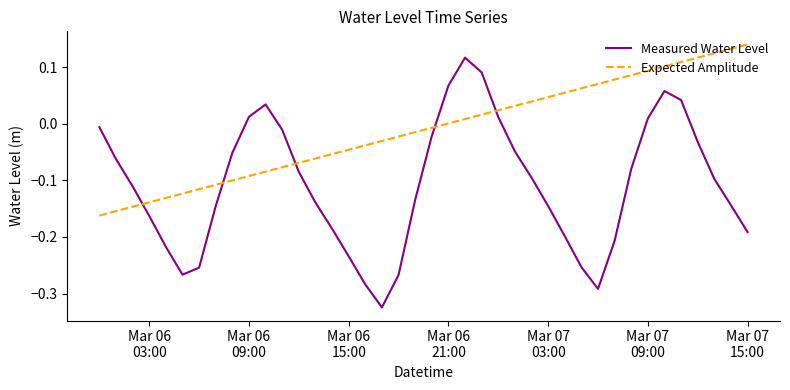

After their last crossing, which series has the higher values: Expected Amplitude or Measured Water Level?

Expected Amplitude